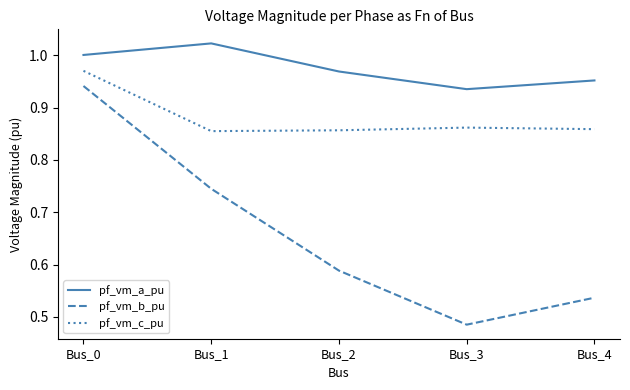

True or false: pf_vm_c_pu and pf_vm_b_pu cross at least once.

False